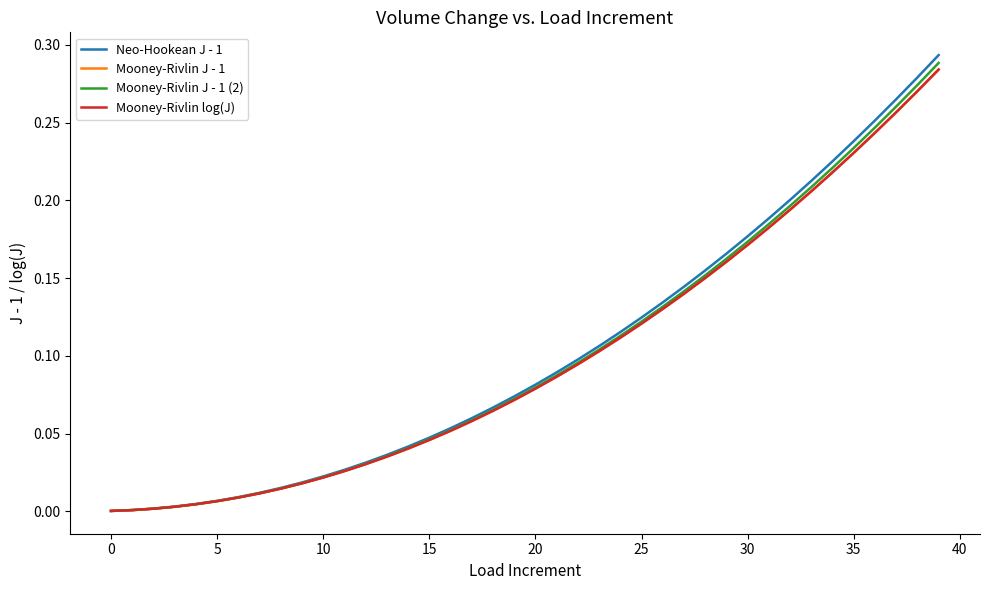

Which series has the largest range (max minus min)?

Neo-Hookean J - 1